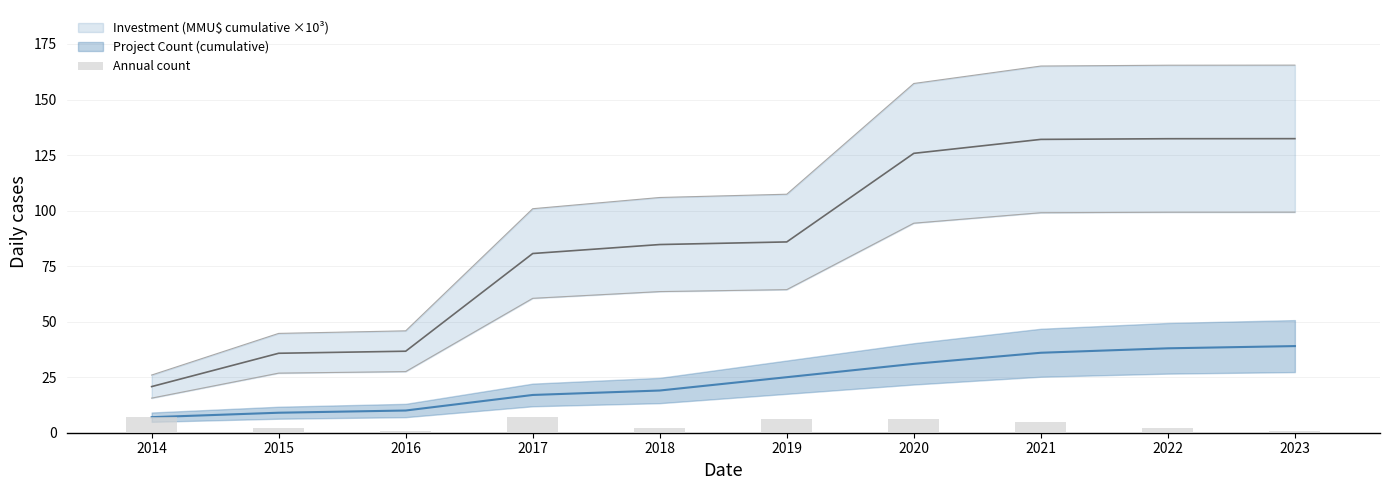

How many bars are there in total?

10